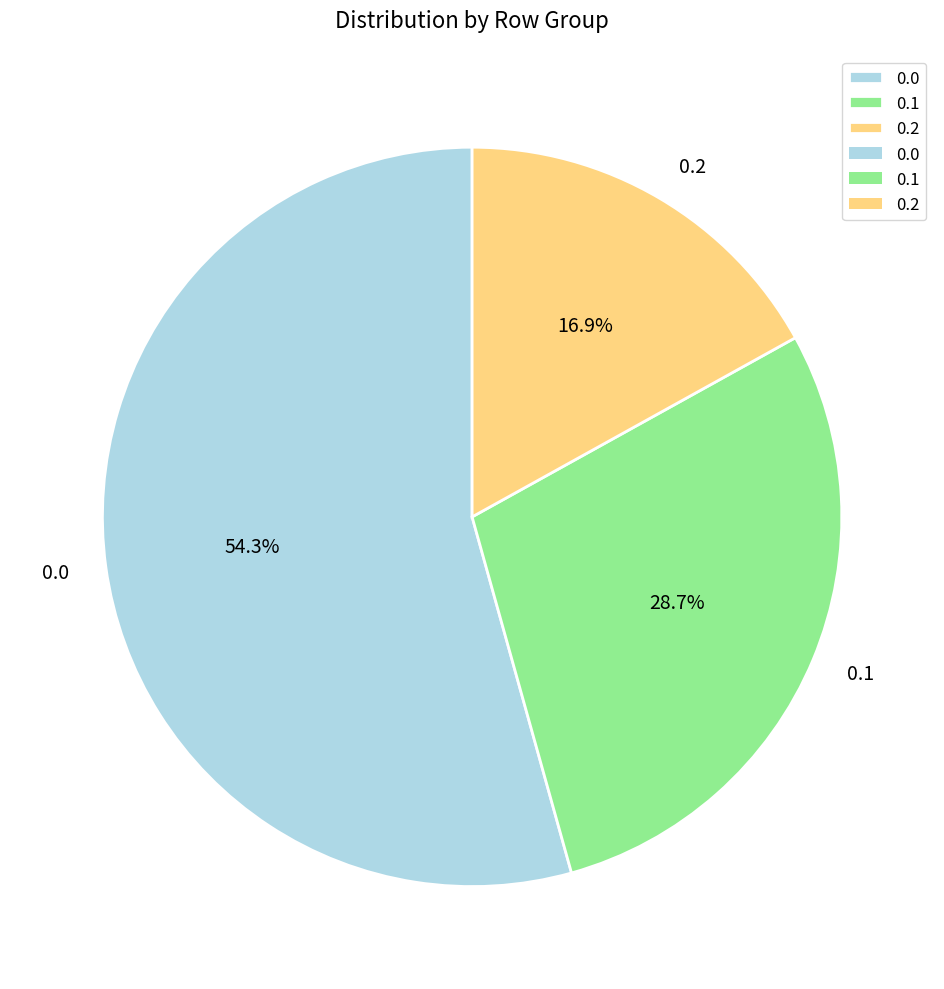

Do 0.1 and 0.0 together represent more than half of the pie?

Yes